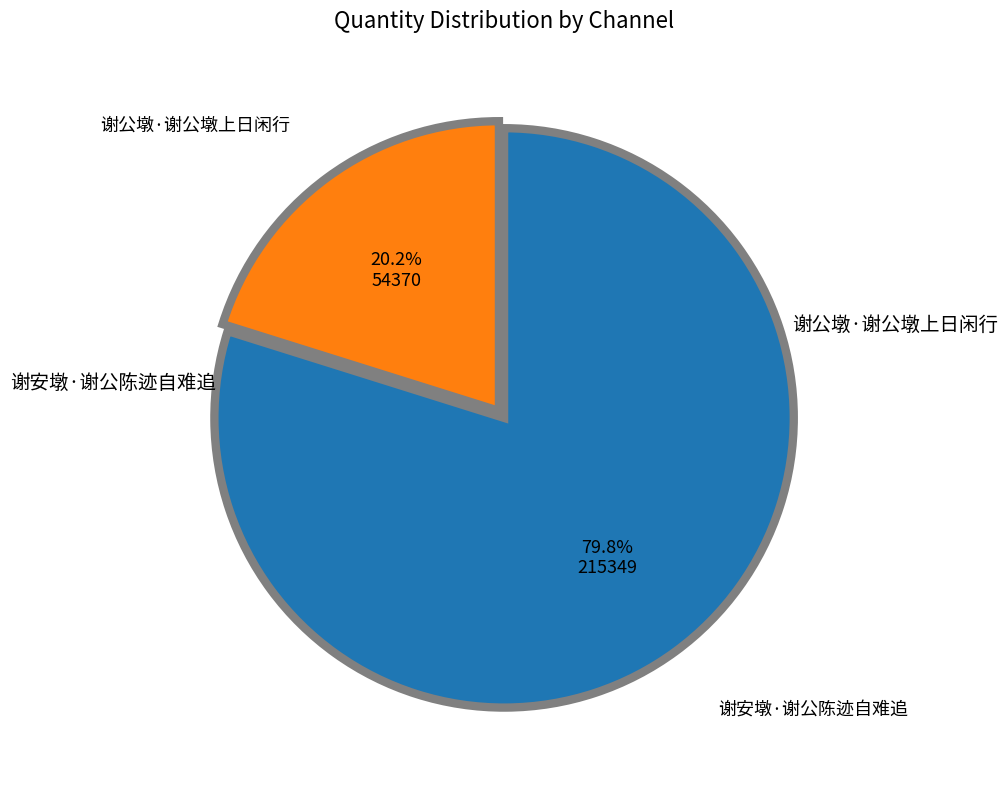

Is there a majority slice in this chart?

Yes